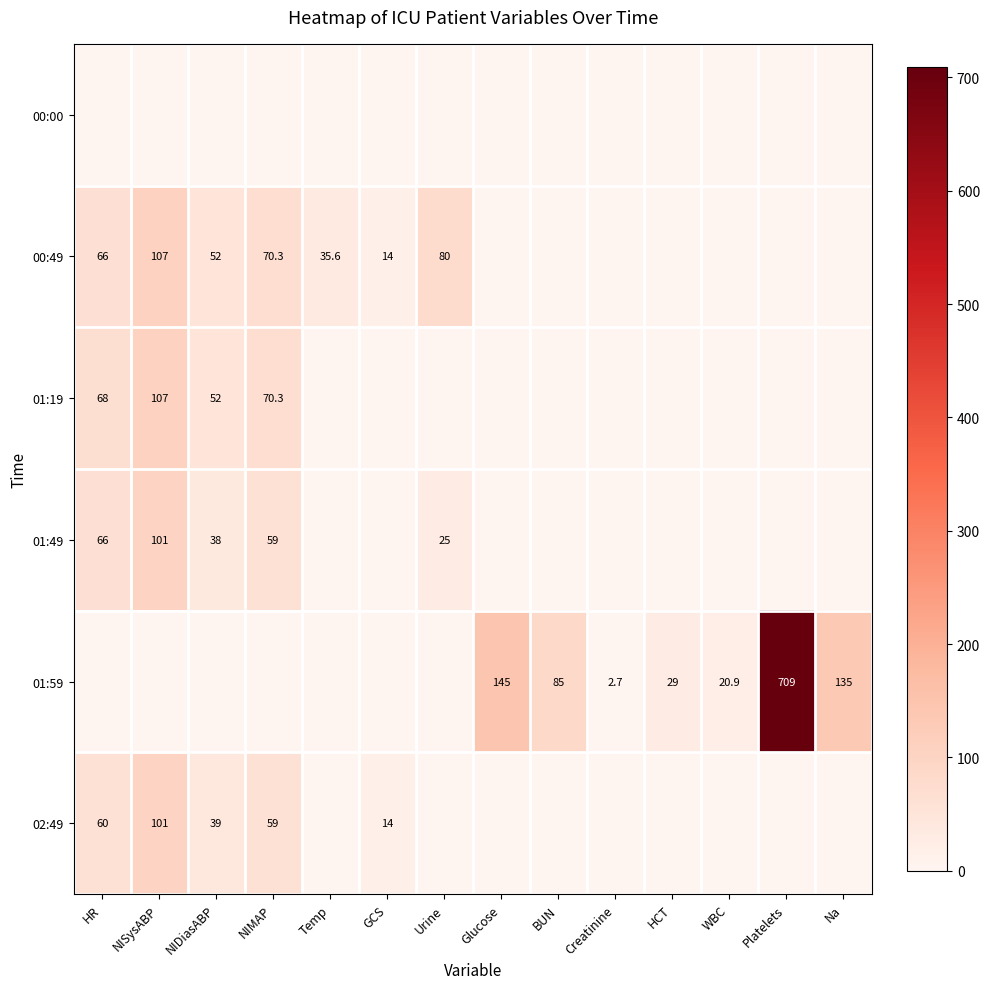

The value of 01:49 at Urine is 9.7. True or false?

False